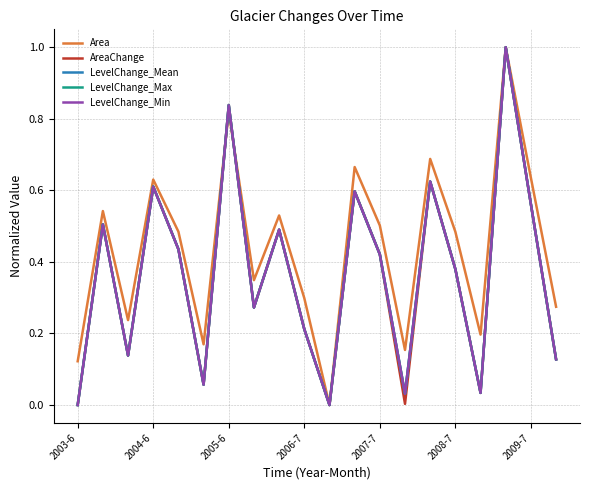

Which series has the largest total across all categories?

Area